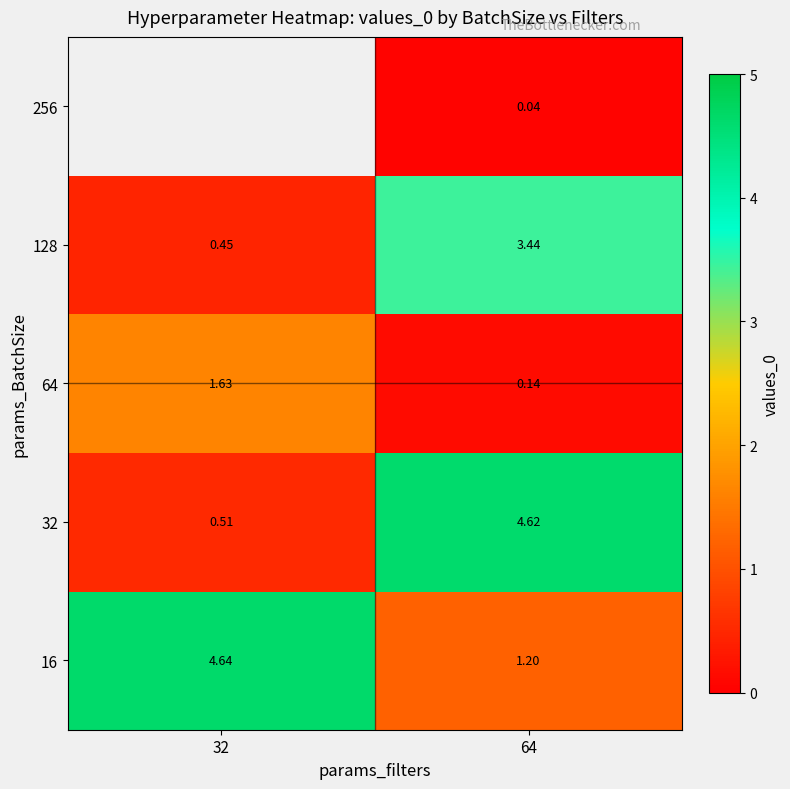

The value of row_3 at 32 is 0.5. True or false?

True